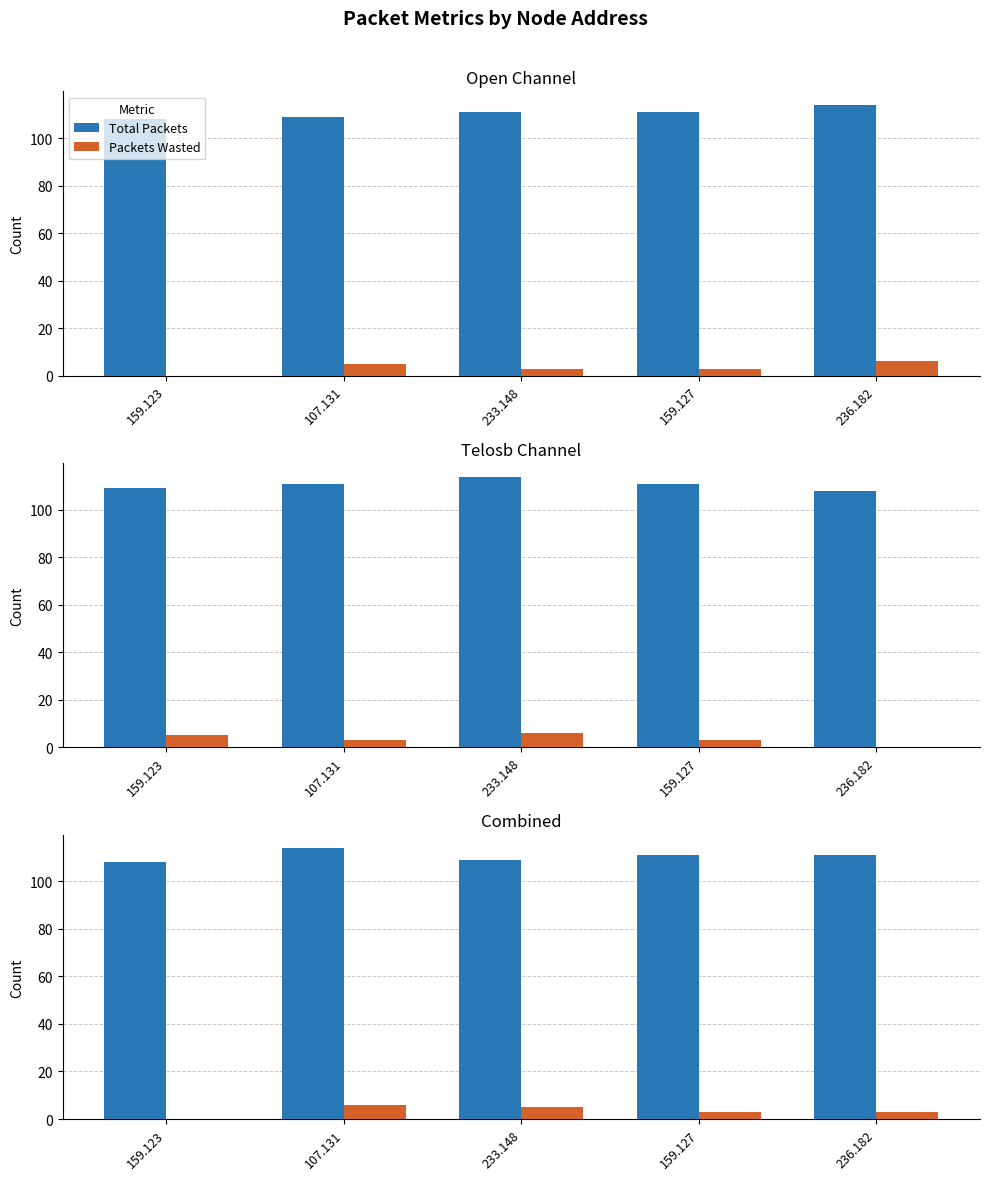

What is the total value across all series at 159.127?

114